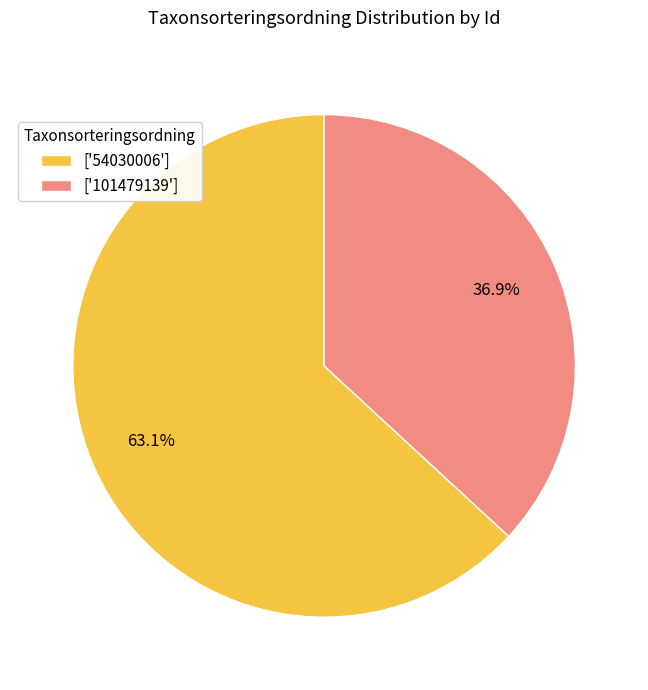

What percentage do ['101479139'] and ['54030006'] together represent?

100.0%